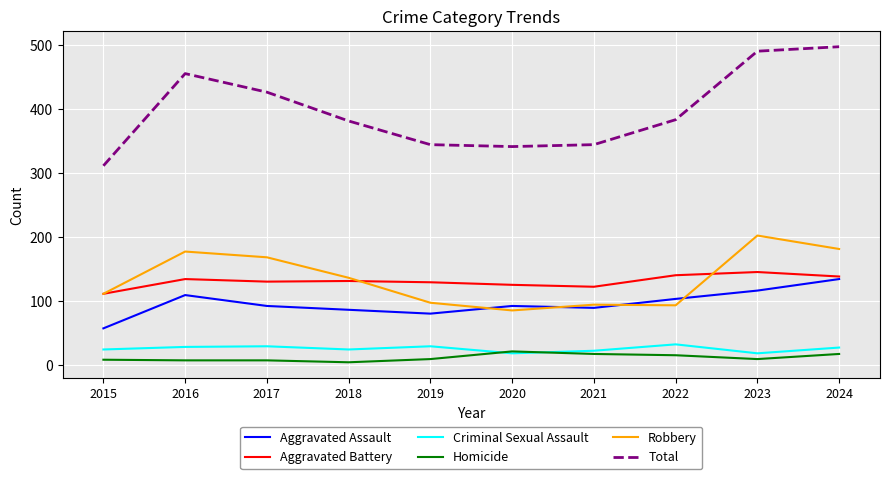

Which series has the largest range (max minus min)?

Total